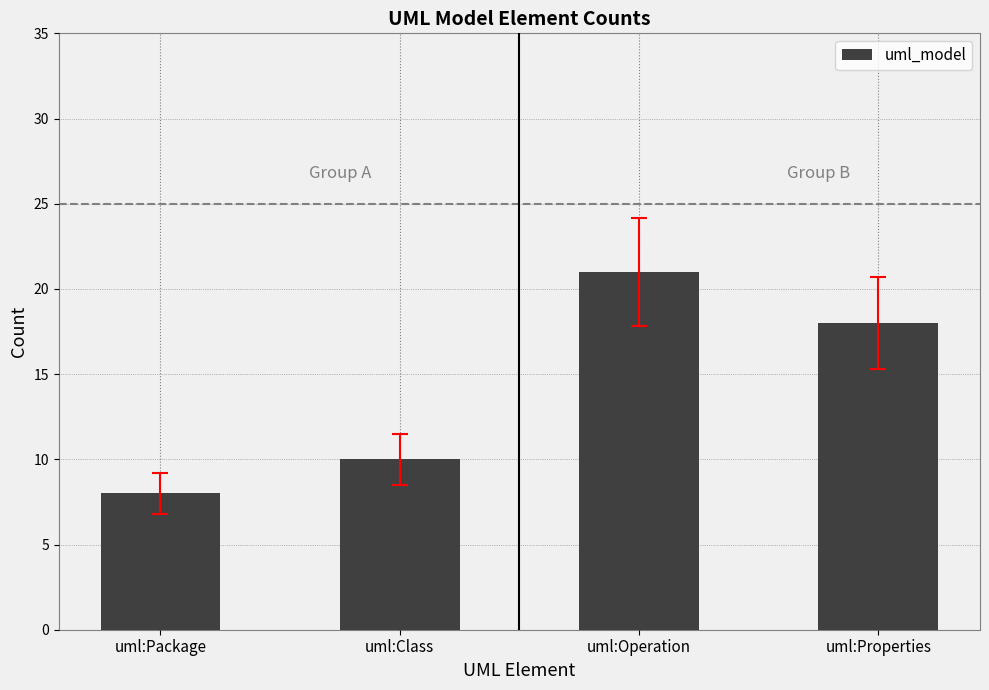

Reading right to left, list all the values displayed in this chart.

uml:Properties=18	uml:Operation=21	uml:Class=10	uml:Package=8